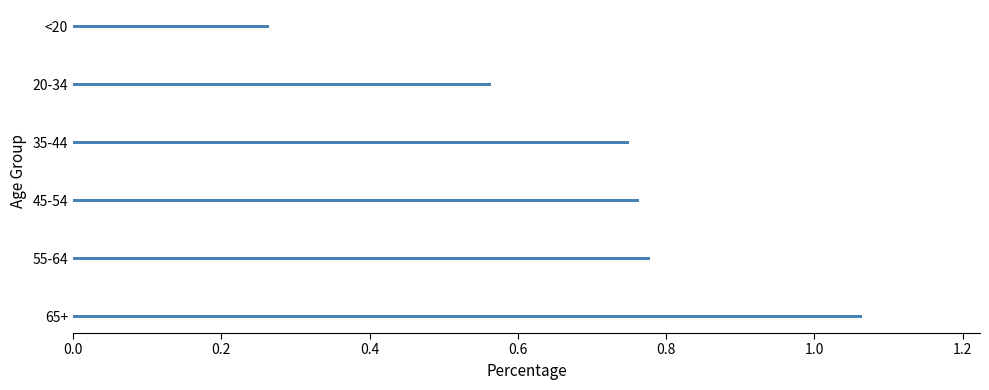

What is the label of the 1st bar from the top?

<20